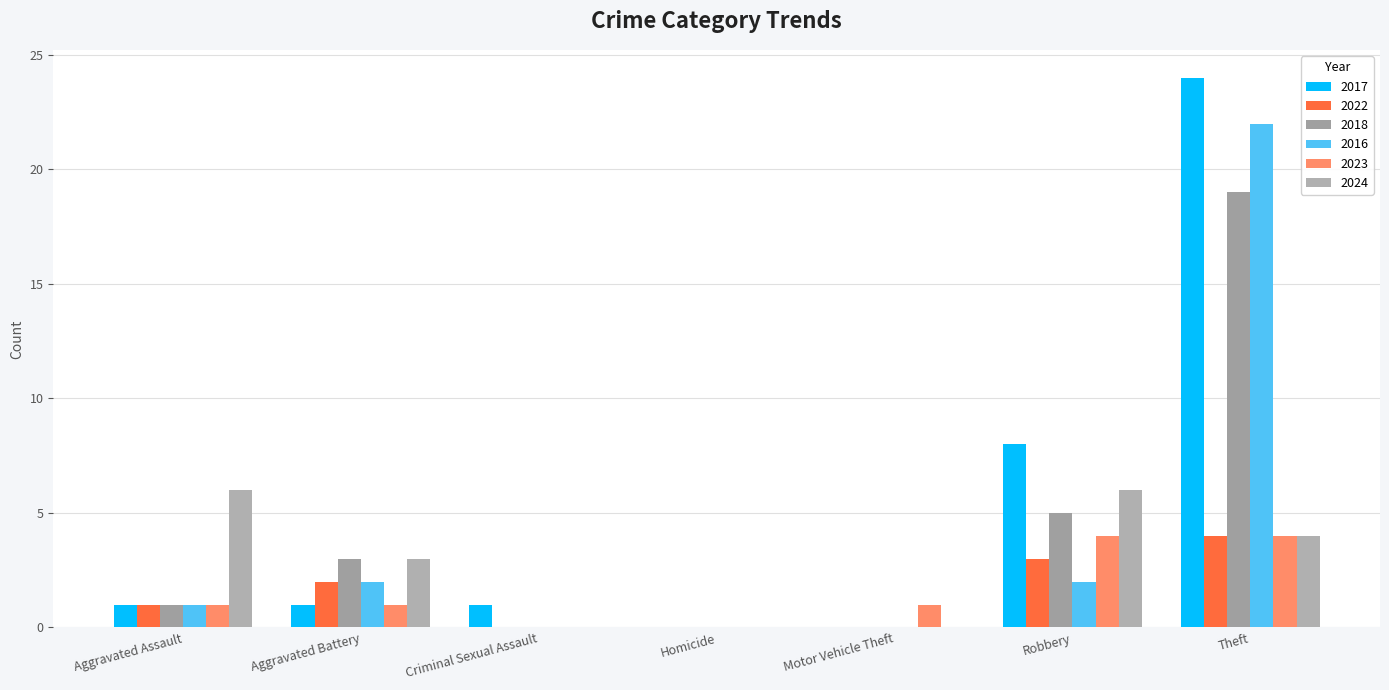

What are all the series names shown in the legend?

2017, 2022, 2018, 2016, 2023, 2024